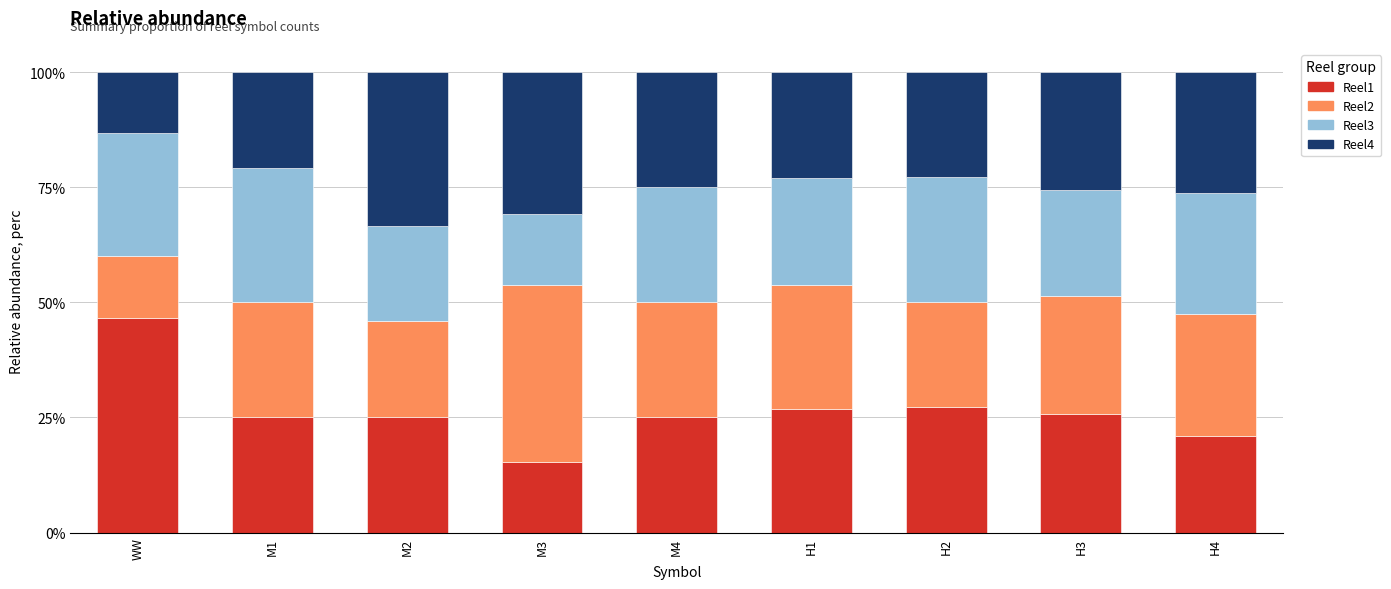

At which label does Reel1 reach its peak?

WW